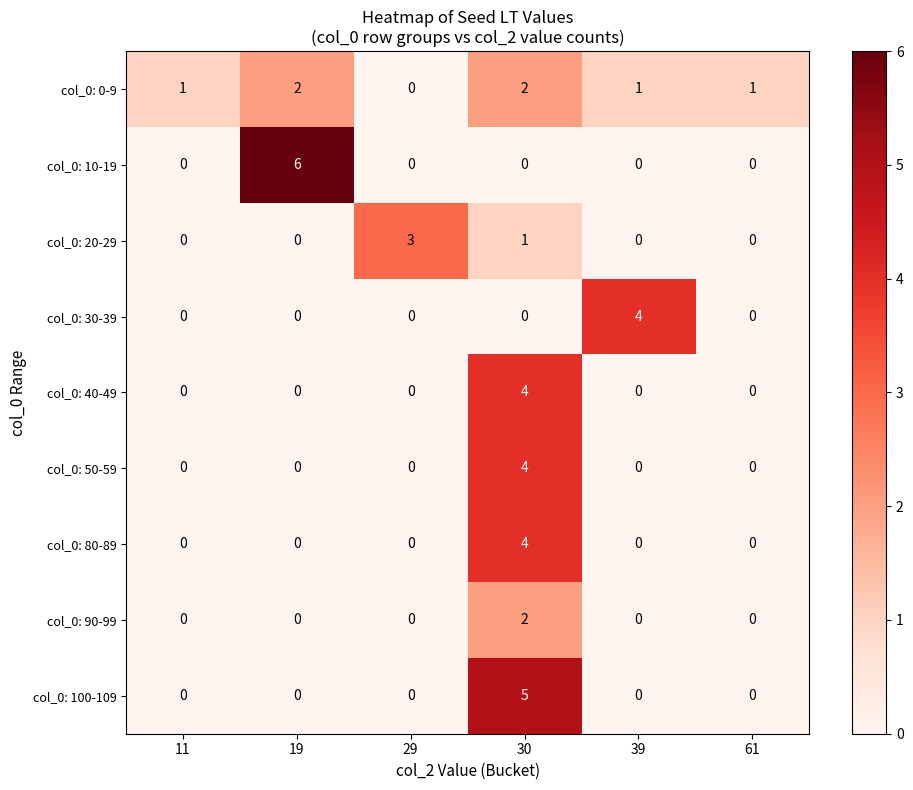

The value of col_0: 100-109 at 19 is 0. True or false?

True